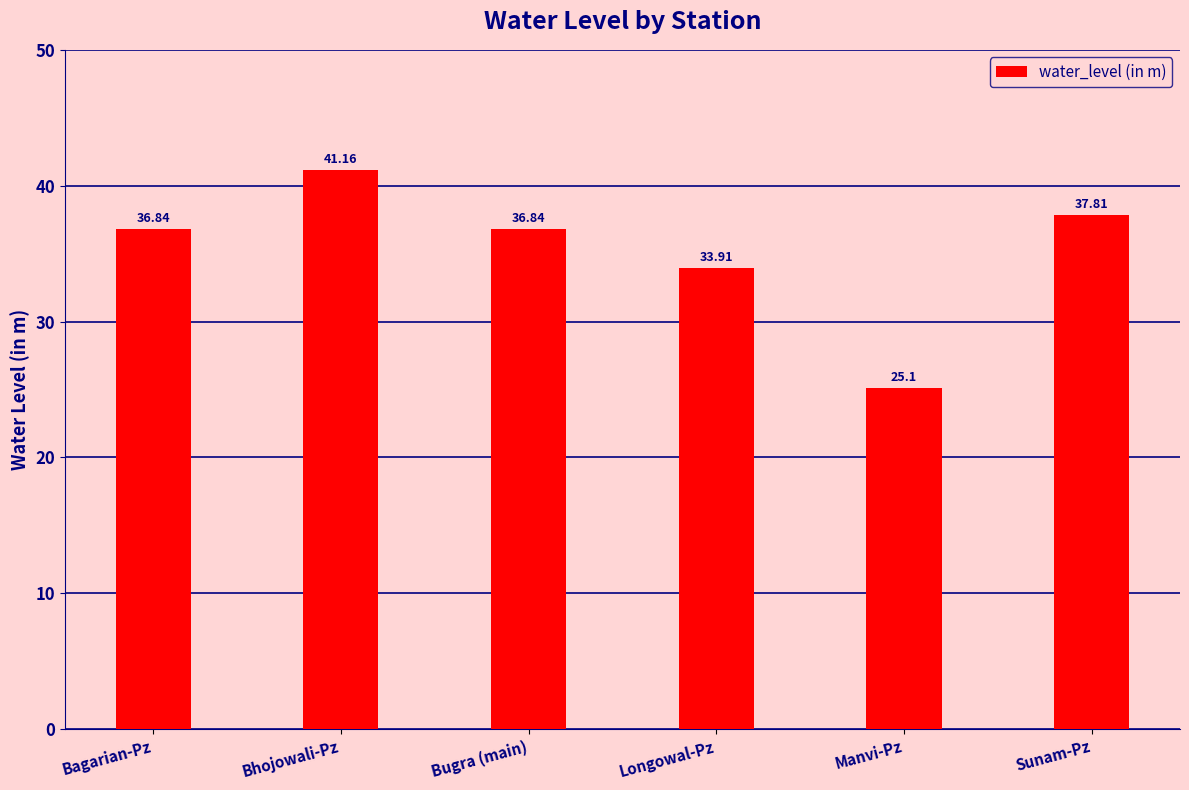

What is the label of the 3rd bar from the left?

Bugra (main)